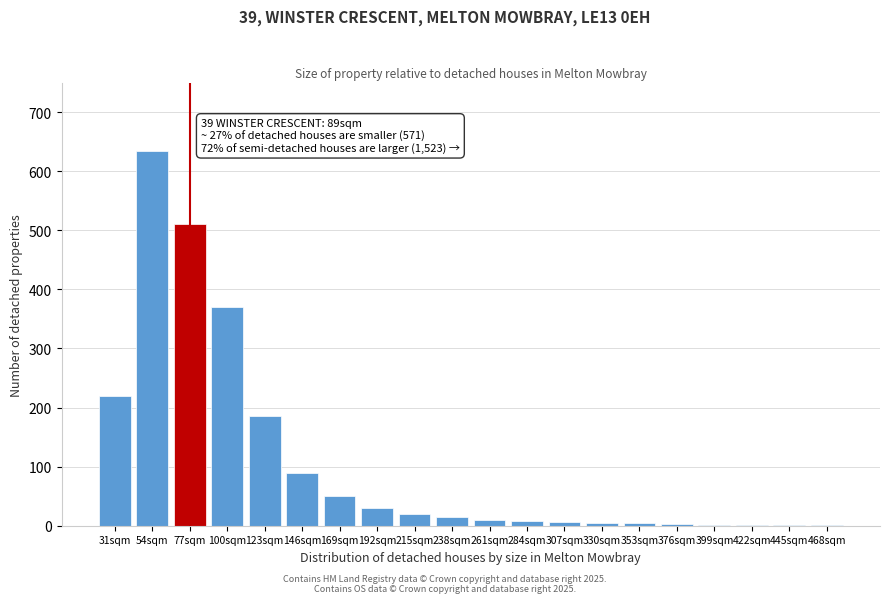

What is the sum of all values?

2167